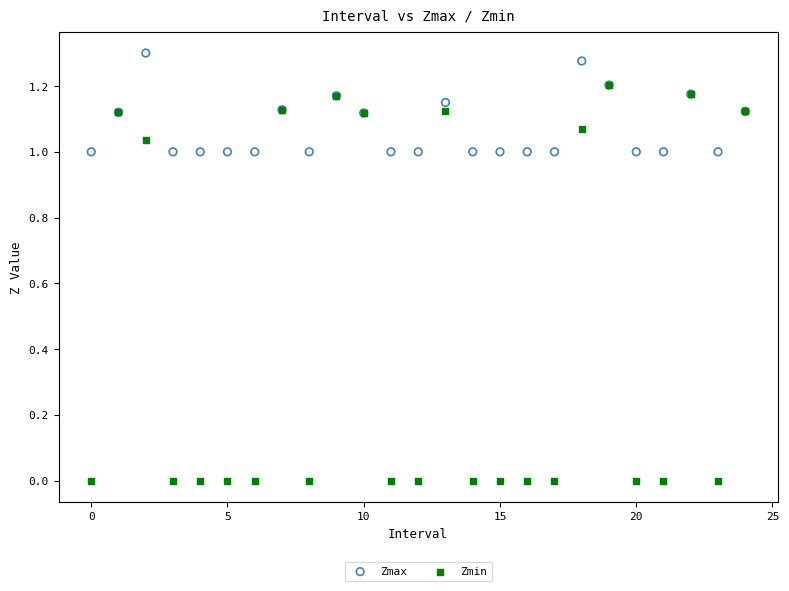

Which series has the widest spread of Y values?

Zmin